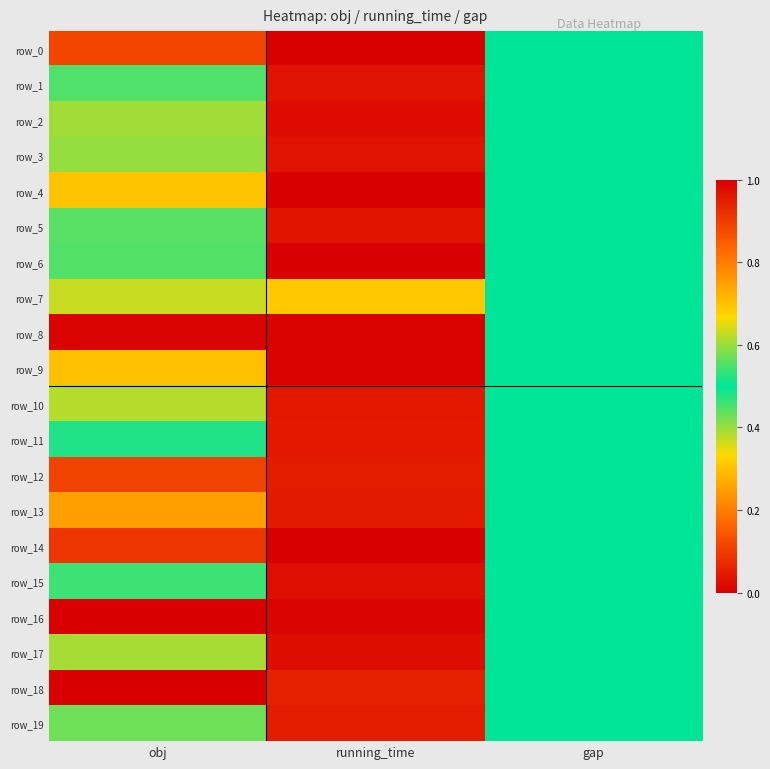

At which category is the sum across all series the highest?

obj